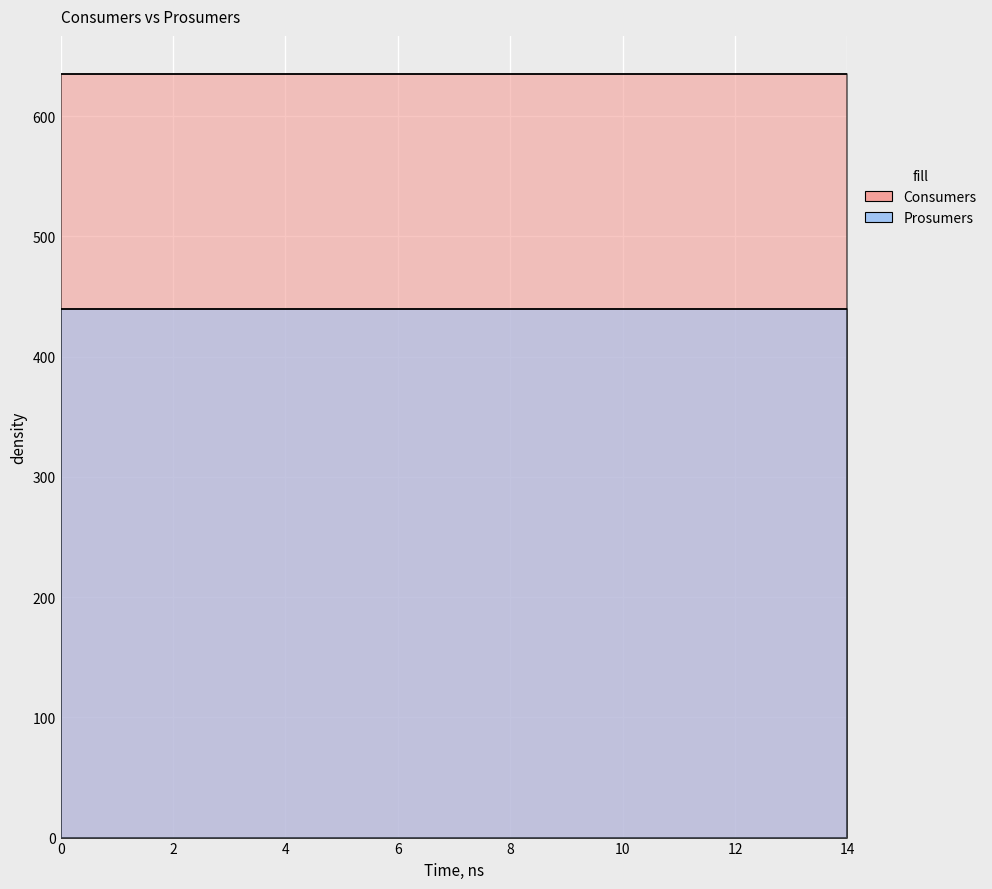

The value of Consumers at 0 is 635. True or false?

True